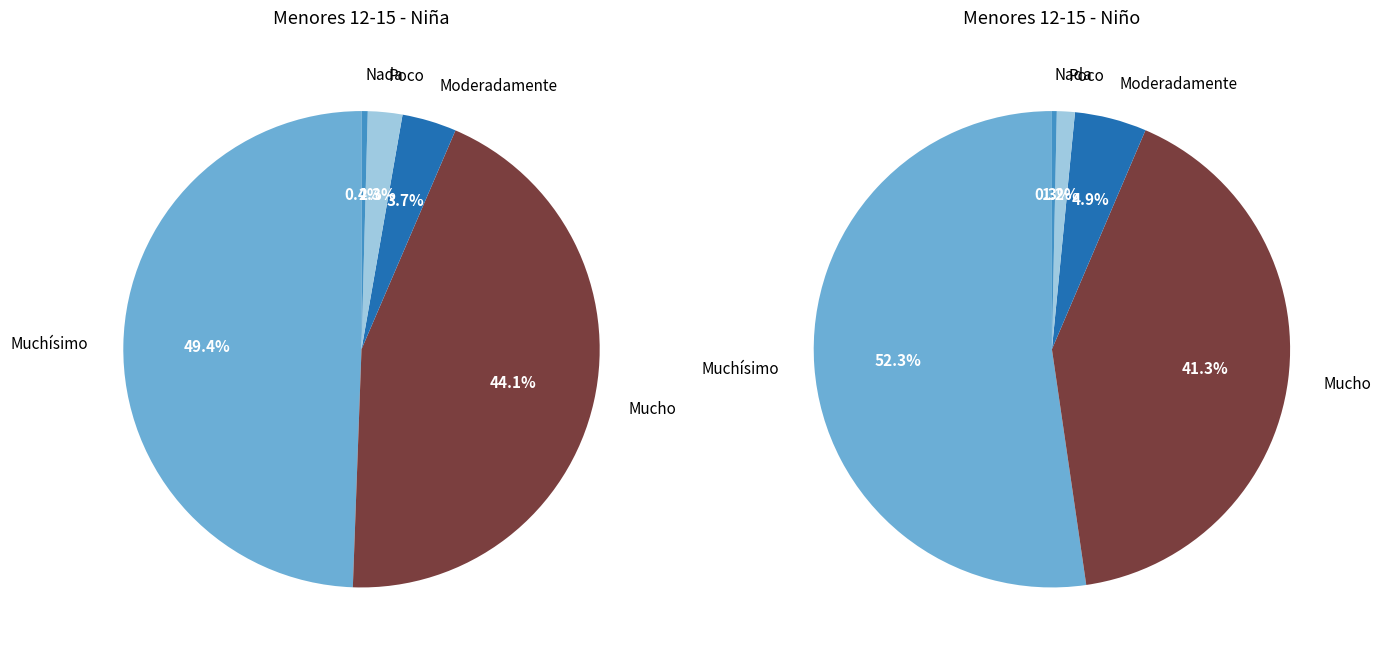

Is it true that Muchísimo is 38% of the pie?

False